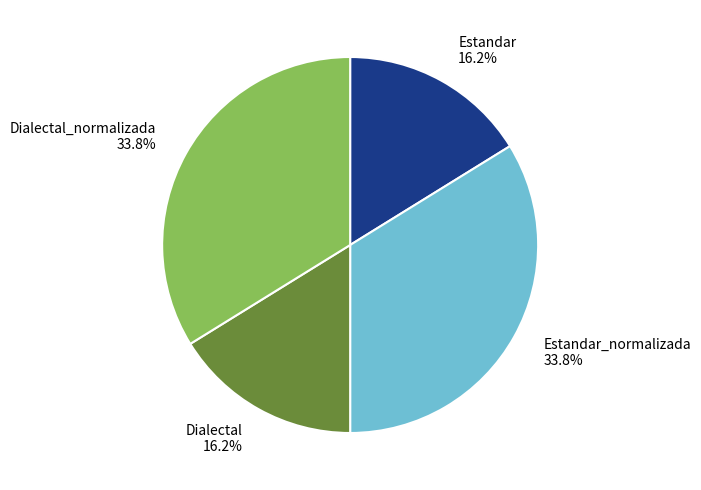

How many segments does this pie chart have?

4